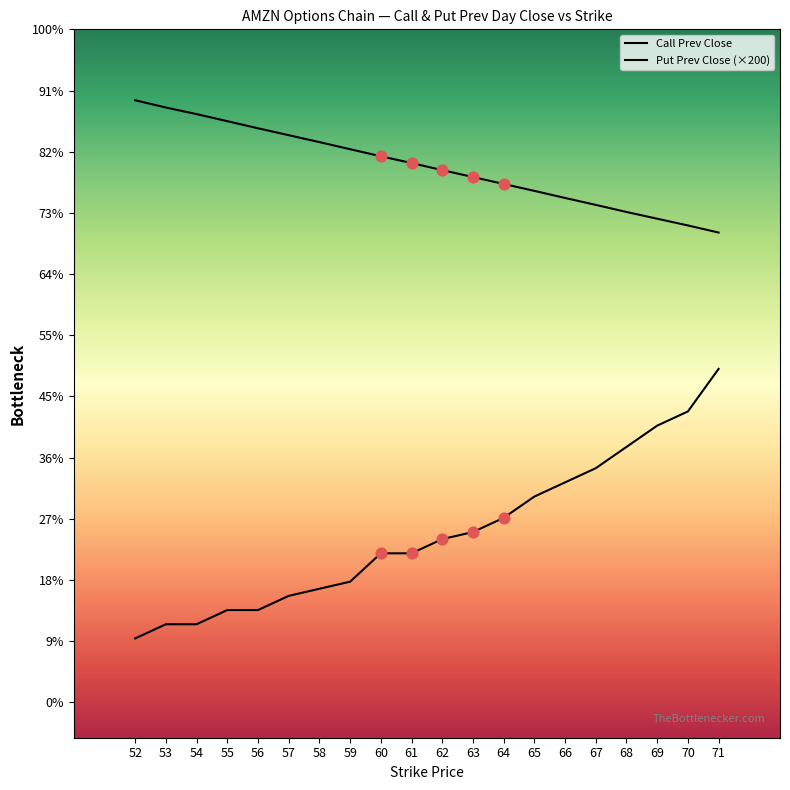

Which series reaches the minimum Y coordinate?

Put Prev Close (×200)